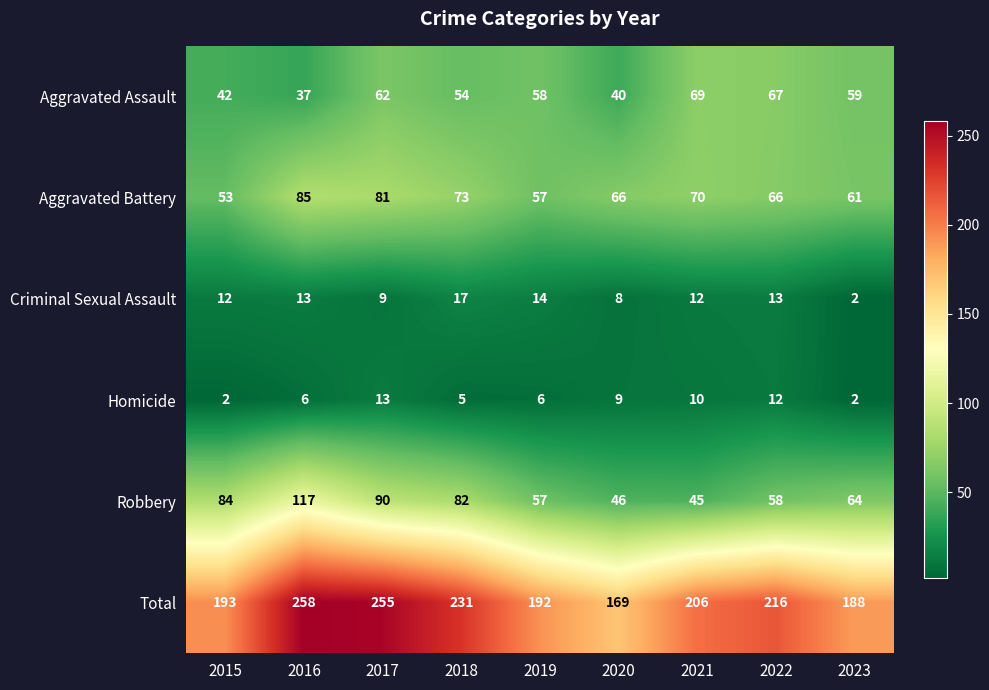

Between 2018 and 2022, which series saw the biggest shift?

Robbery